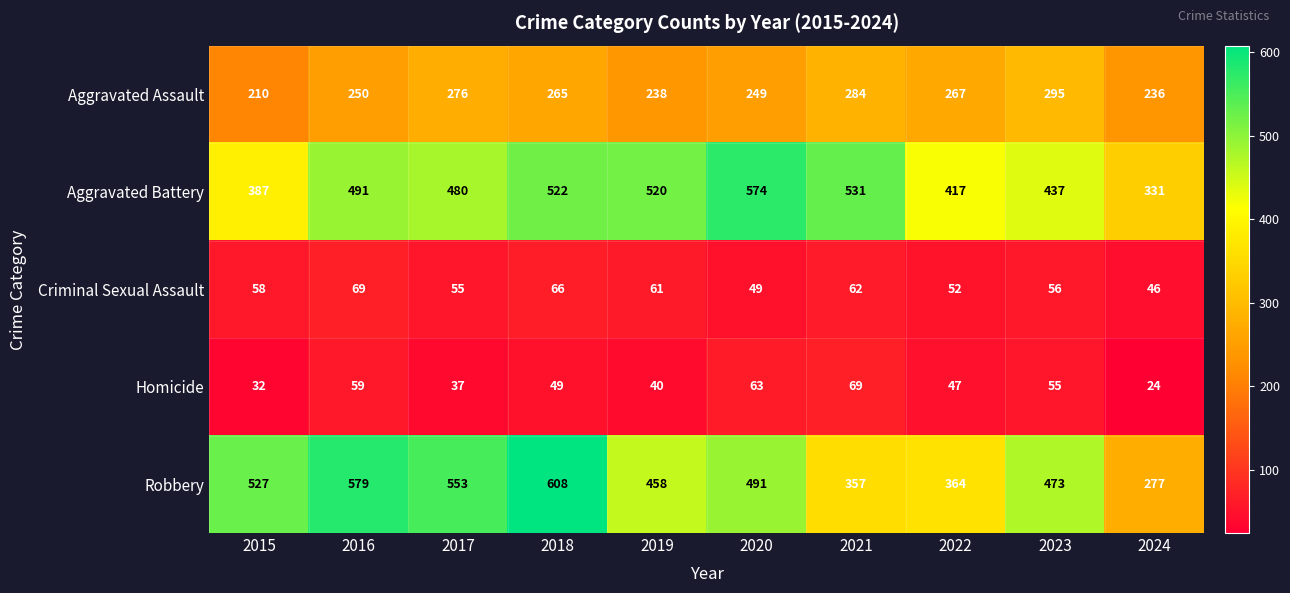

What is the spread (max minus min) of values at 2017?

516